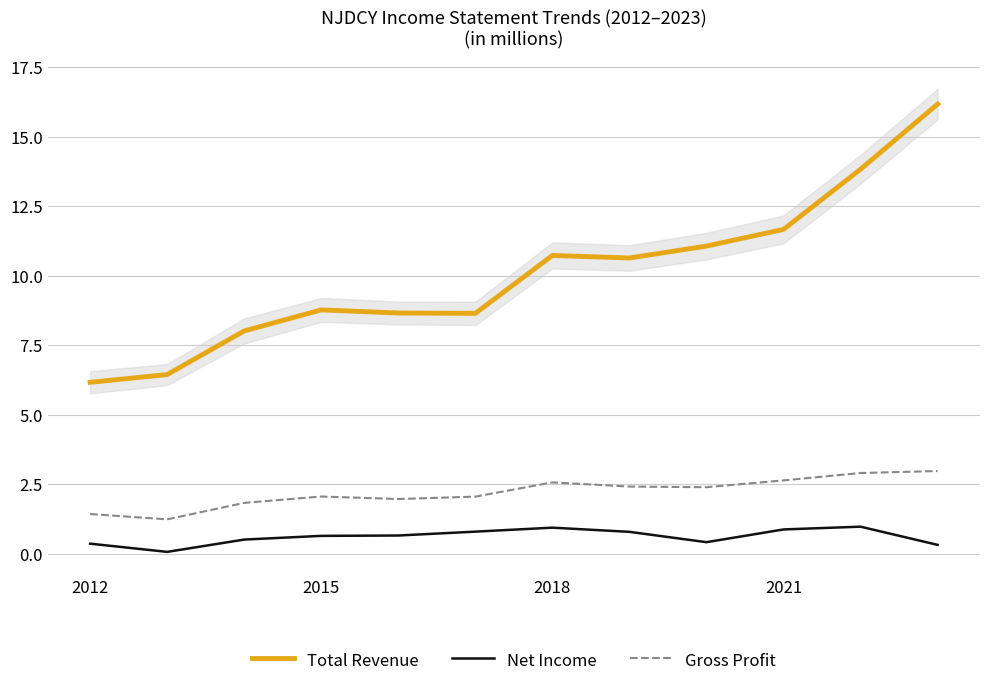

Reading right to left, what are all the values shown in this chart?

Total Revenue: 16.2	13.8	11.7	11.1	10.6	10.7	8.6	8.7	8.8	8.0	6.4	6.2
Net Income: 0.3	1.0	0.9	0.4	0.8	0.9	0.8	0.7	0.6	0.5	0.1	0.4
Gross Profit: 3.0	2.9	2.6	2.4	2.4	2.6	2.1	2.0	2.1	1.8	1.2	1.4